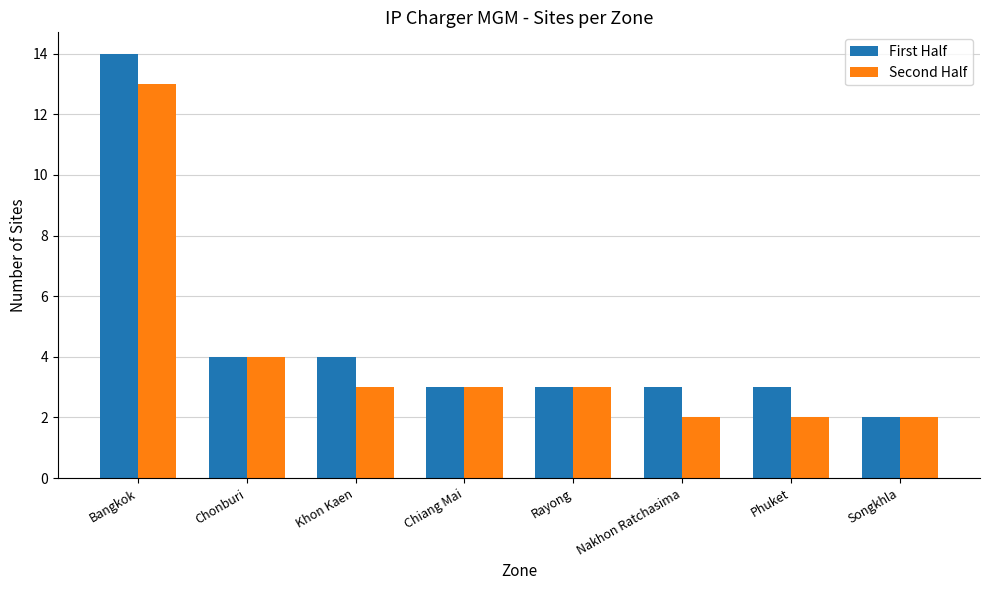

What value does the First Half series have at Khon Kaen?

4